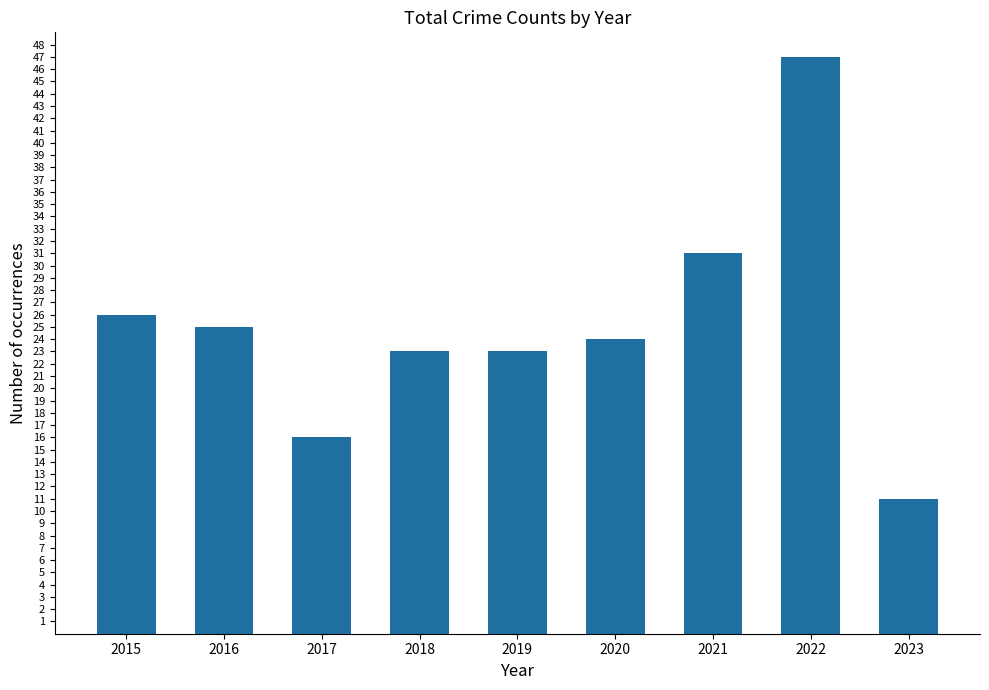

How many series are shown in this chart?

1